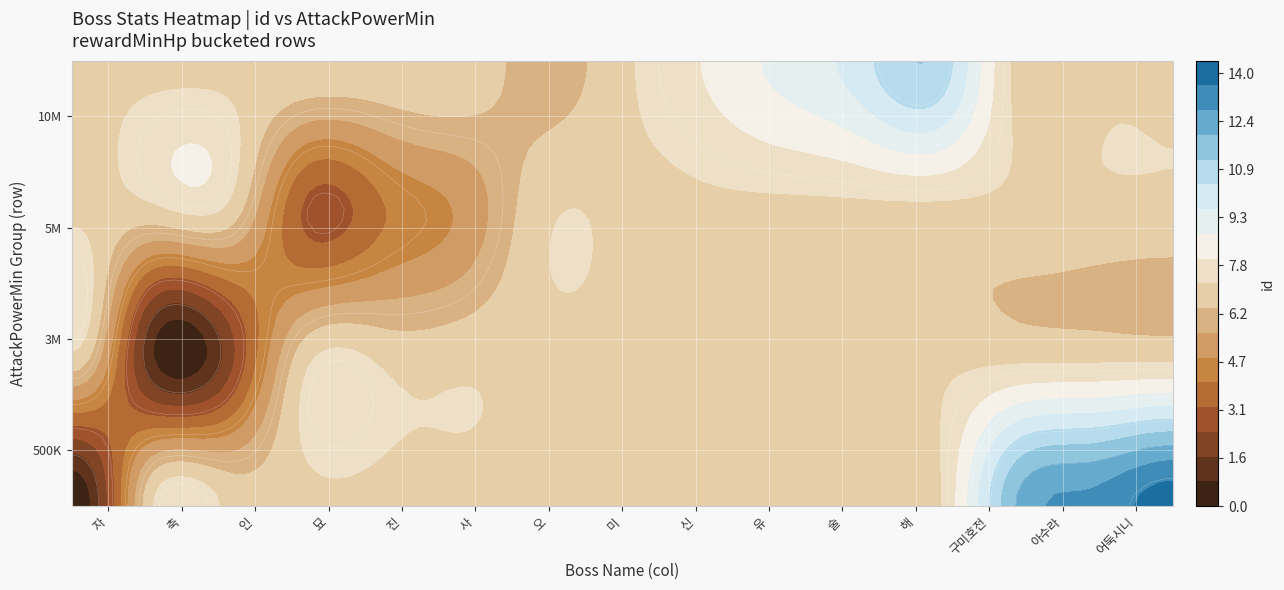

At how many categories does at least one series exceed 8?

10